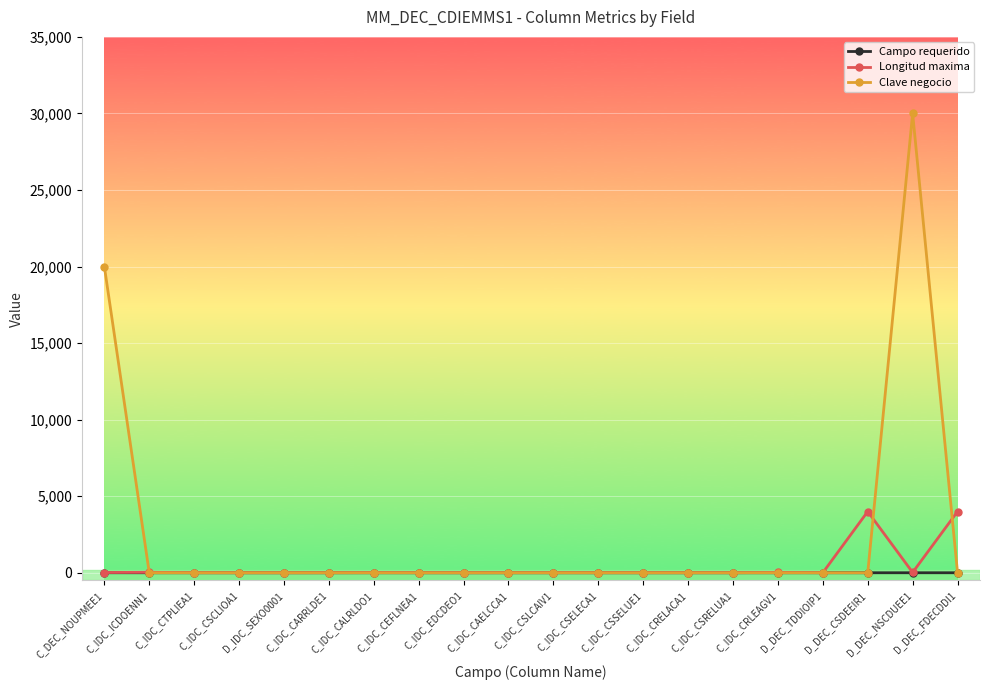

In Clave negocio, how many points are higher than both neighbors (excluding endpoints)?

1